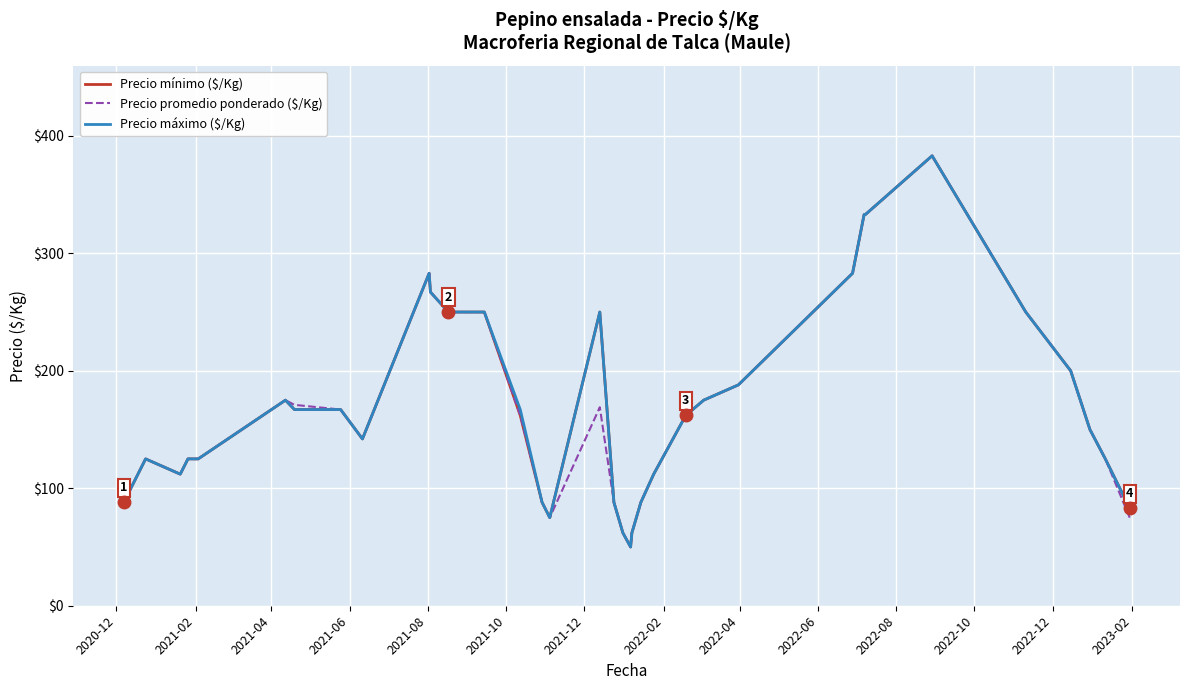

What are all the series names shown in the legend?

Precio mínimo ($/Kg), Precio promedio ponderado ($/Kg), Precio máximo ($/Kg)